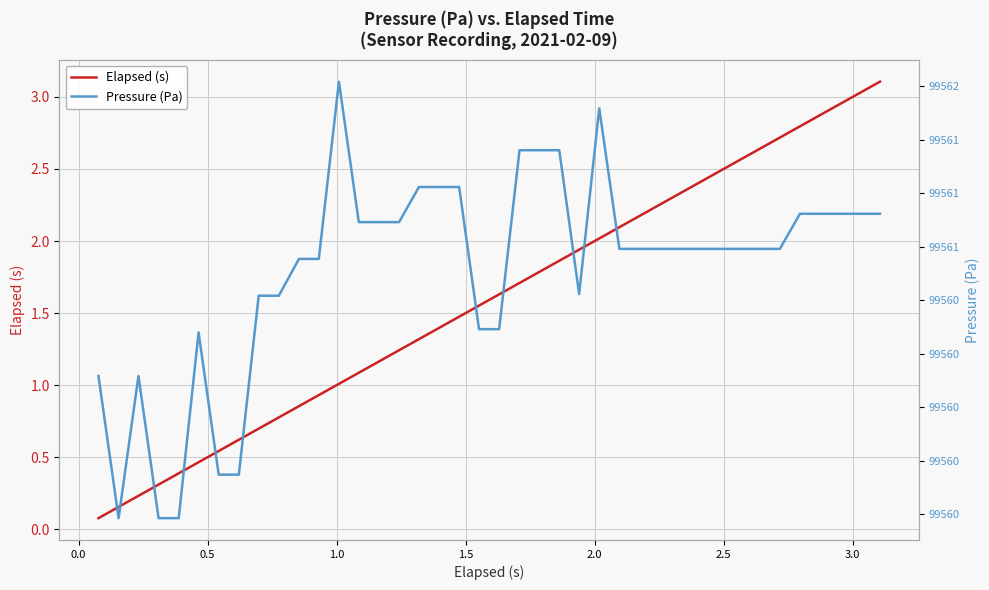

What is the highest value of the Elapsed (s) series?

3.1